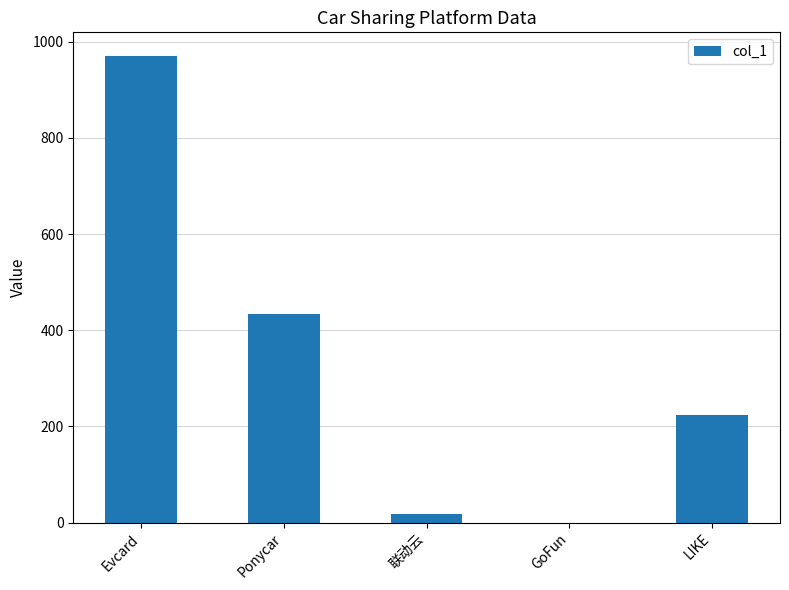

At which category does the chart reach its peak across all series?

Evcard